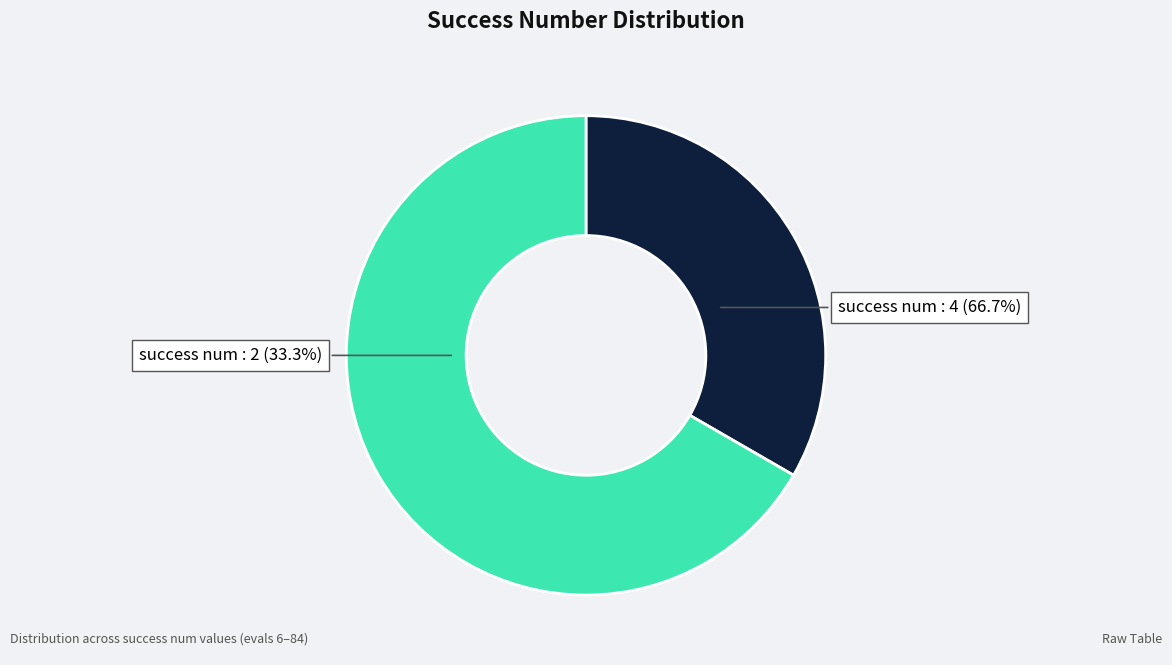

Rank the categories by value from highest to lowest.

4, 2